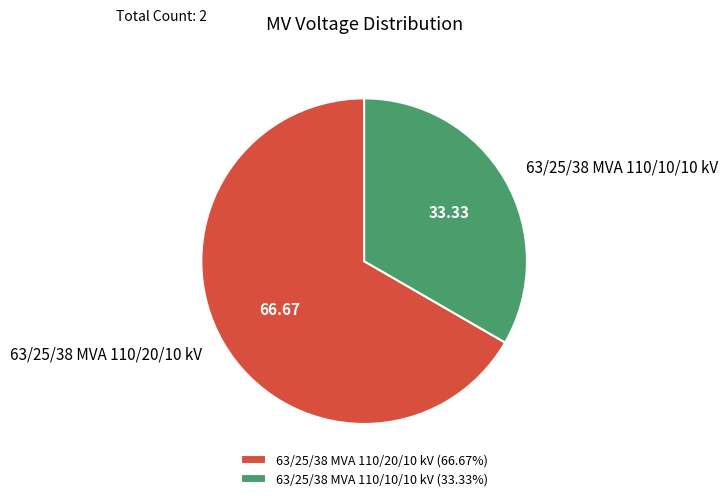

Between 63/25/38 MVA 110/10/10 kV and 63/25/38 MVA 110/20/10 kV, which is larger?

63/25/38 MVA 110/20/10 kV